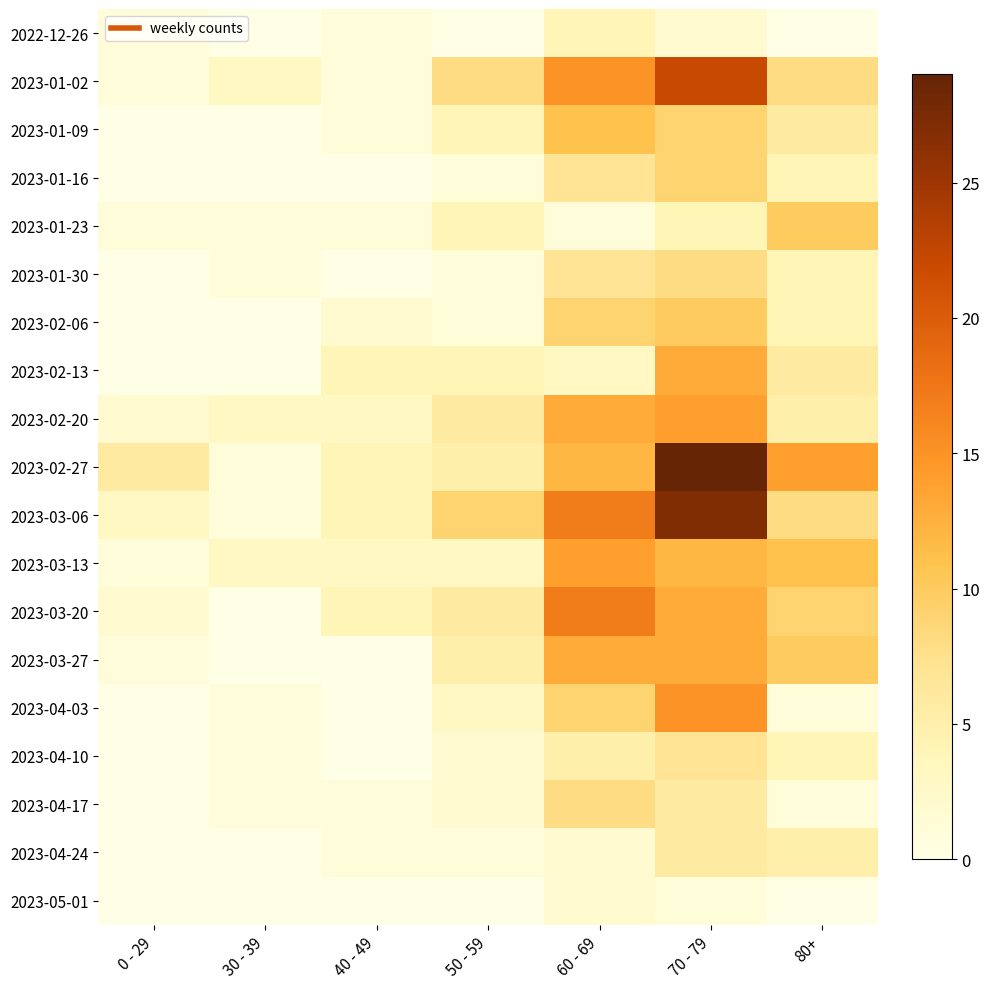

What is the total value across all series at 70 - 79?

220